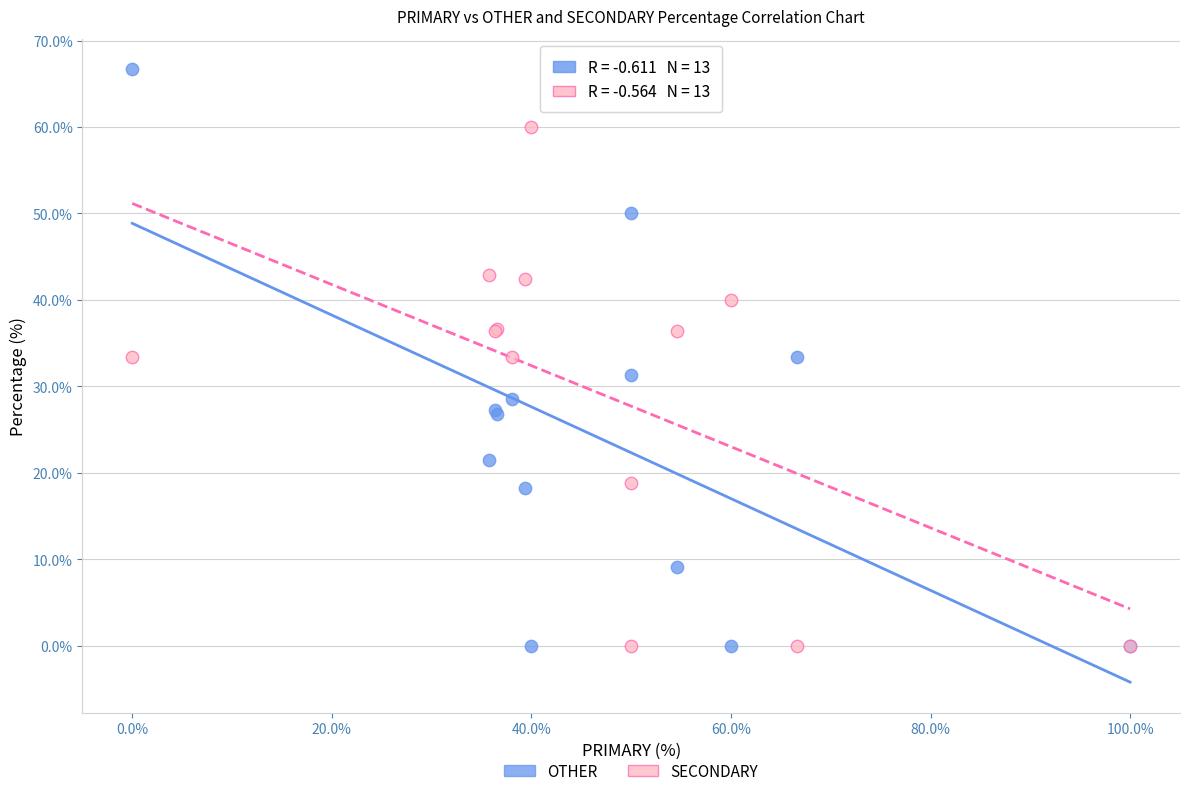

What is the X range (max minus min) for the scatter plot?

100.0